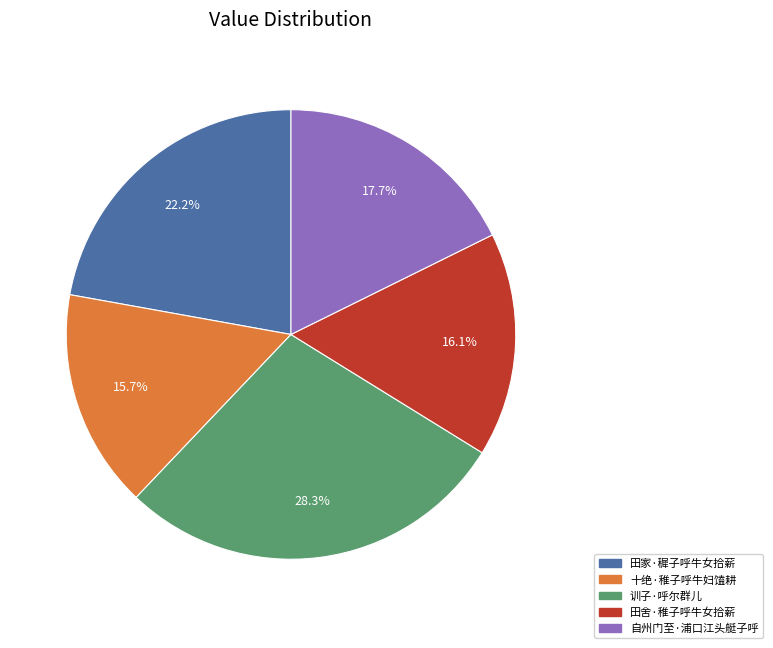

To the nearest percent, what is the difference between the largest and smallest slice percentages?

13%